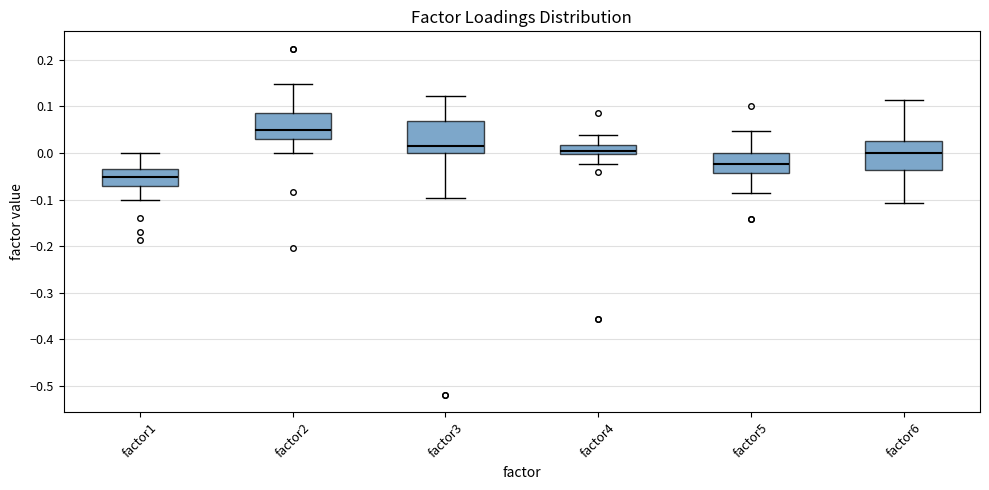

Reading left to right, read every box against the y-axis: the position of its median line, the range the box covers, and the ends of its whiskers. The values are not printed on the chart, so give them approximately, as read against the axis.

factor1: median -0.05, box -0.07 to -0.03, whiskers -0.10 to 0.00
factor2: median 0.05, box 0.03 to 0.09, whiskers 0.00 to 0.15
factor3: median 0.02, box 0.00 to 0.07, whiskers -0.10 to 0.12
factor4: median 0.00 (just above the box's lower edge), box 0.00 to 0.02, whiskers -0.02 to 0.04
factor5: median -0.02, box -0.04 to 0.00, whiskers -0.08 to 0.05
factor6: median 0.00, box -0.04 to 0.03, whiskers -0.11 to 0.11